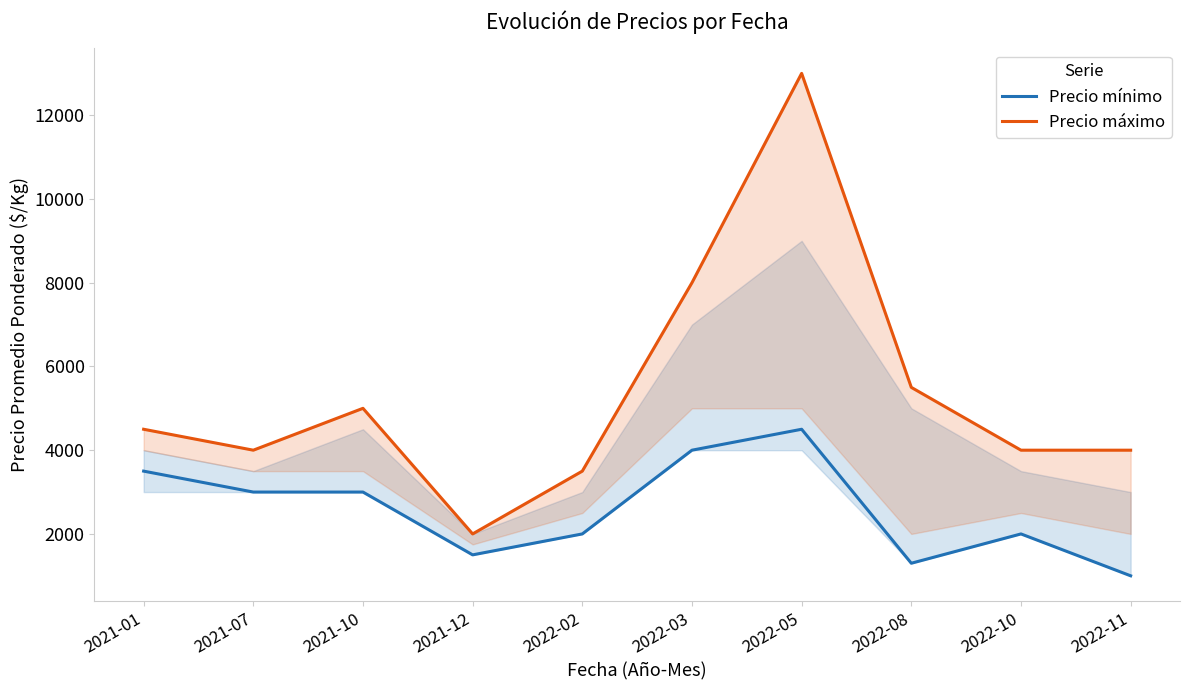

At which label is Precio máximo closest to 7500?

2022-03